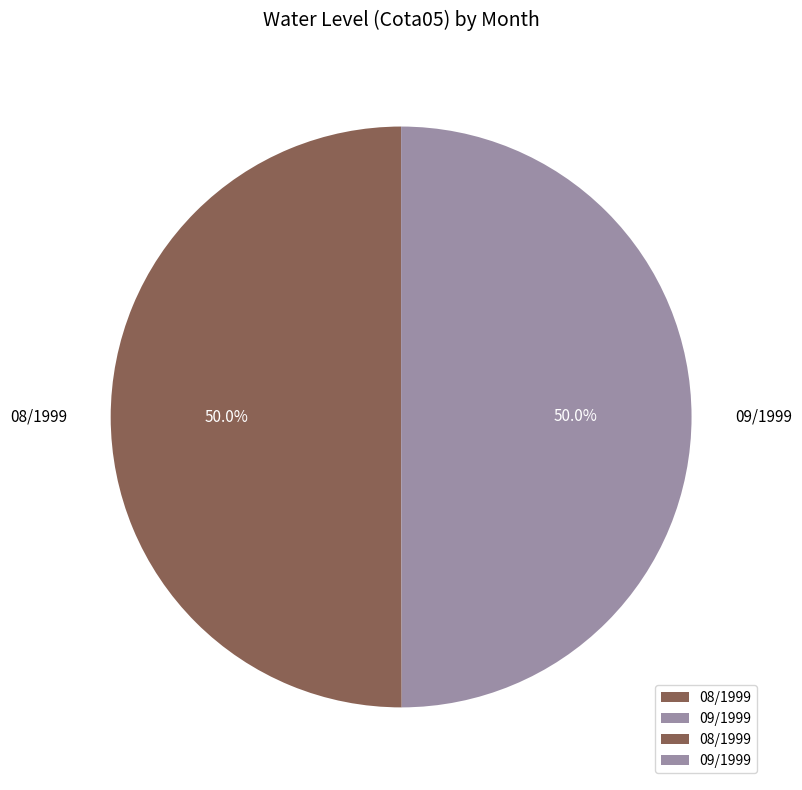

What portion of the pie excludes 08/1999?

50.0%